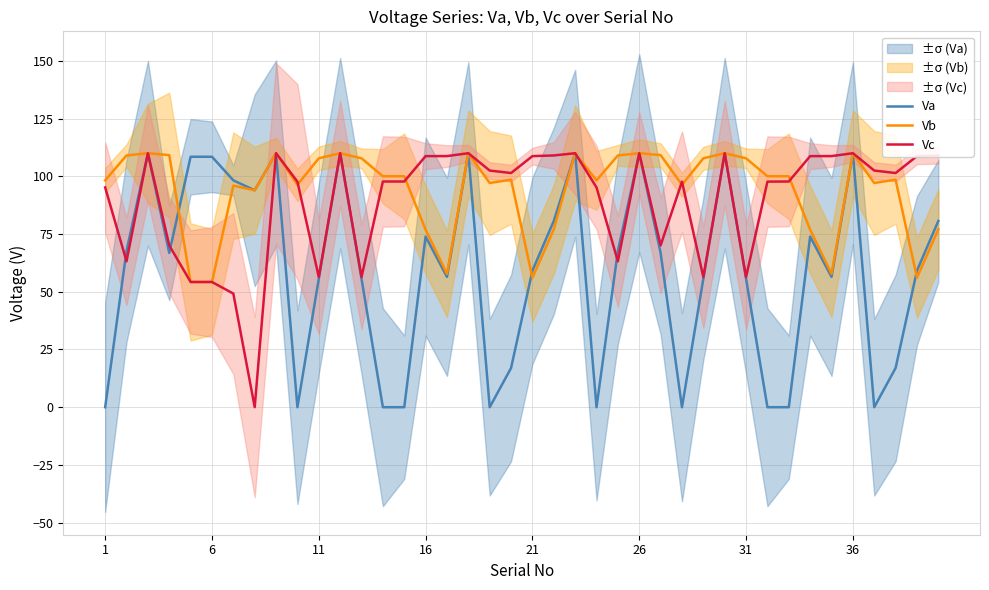

Is this an area chart (filled region under the line)?

No